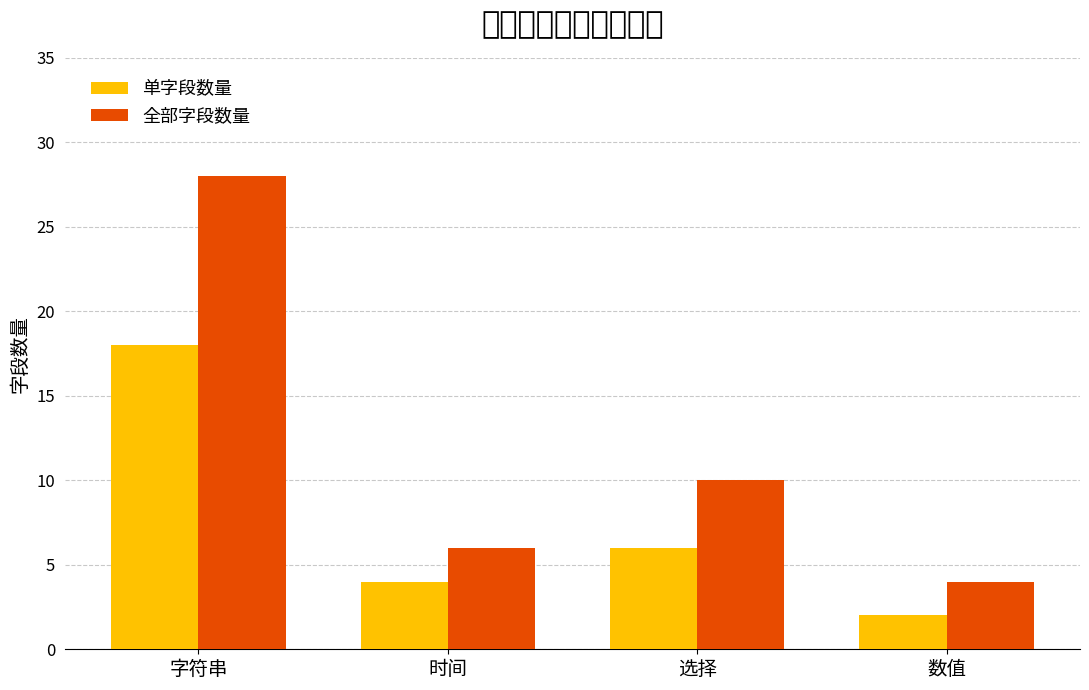

What position from the left is 时间?

2